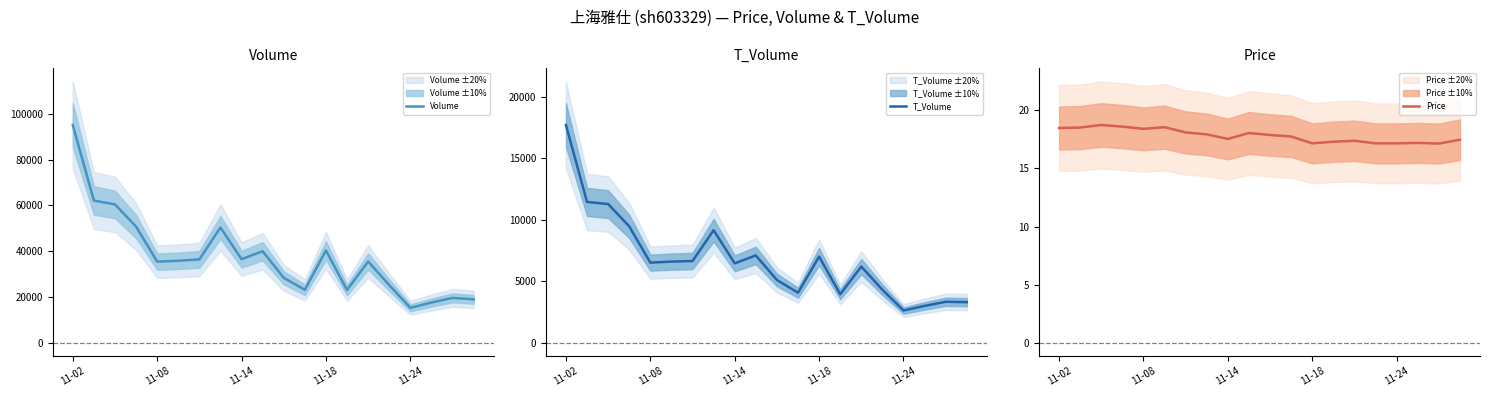

What is the average value of the Price series?

17.8